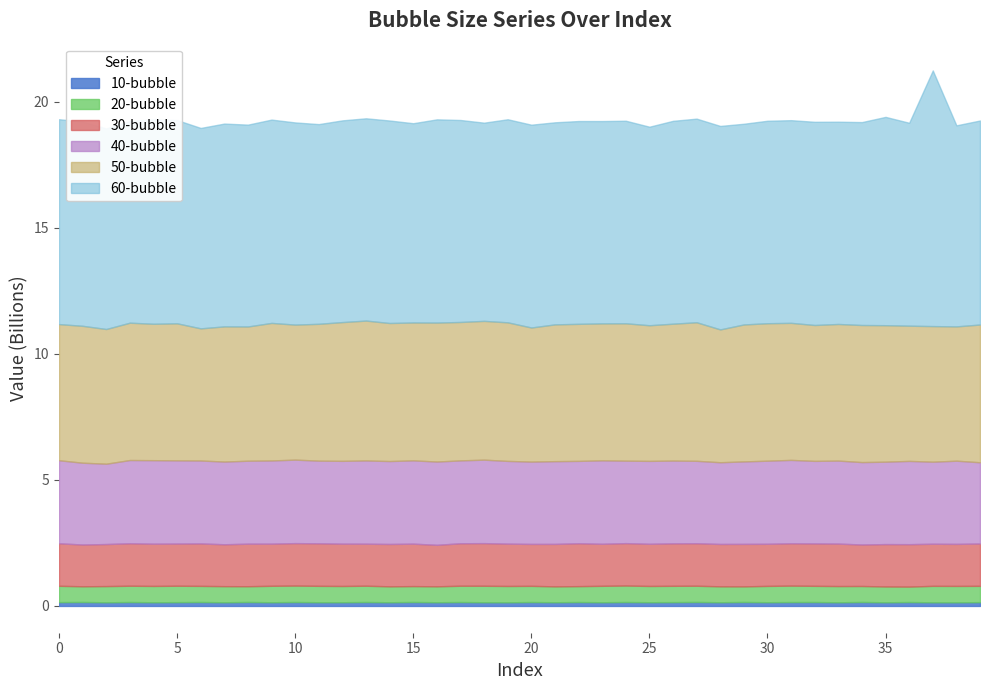

Which category has the lowest value in the 50-bubble series?

6